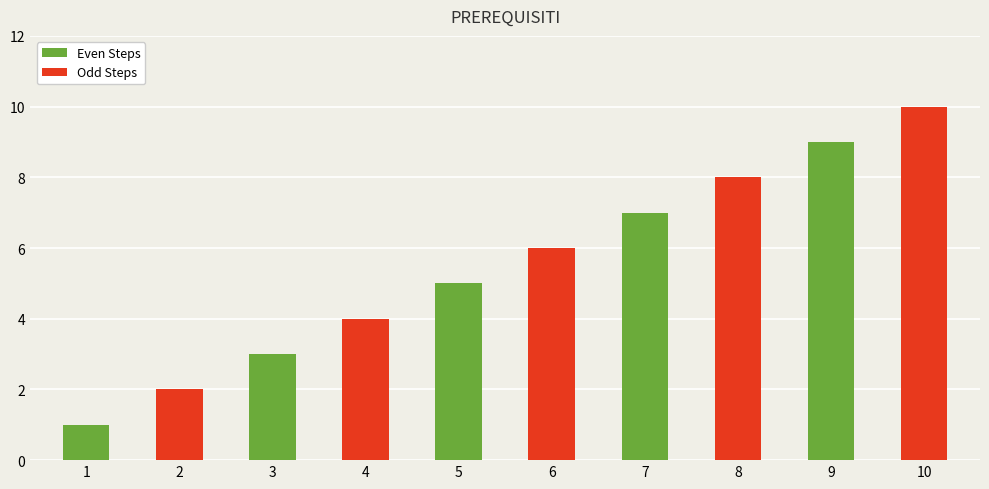

Which category has the lowest value across all series?

1